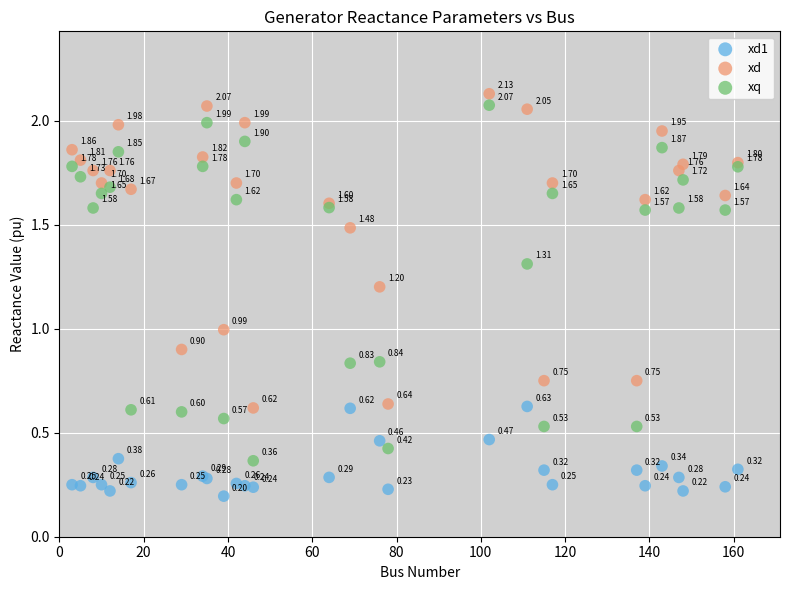

Which series has the largest Y range (max minus min)?

xq